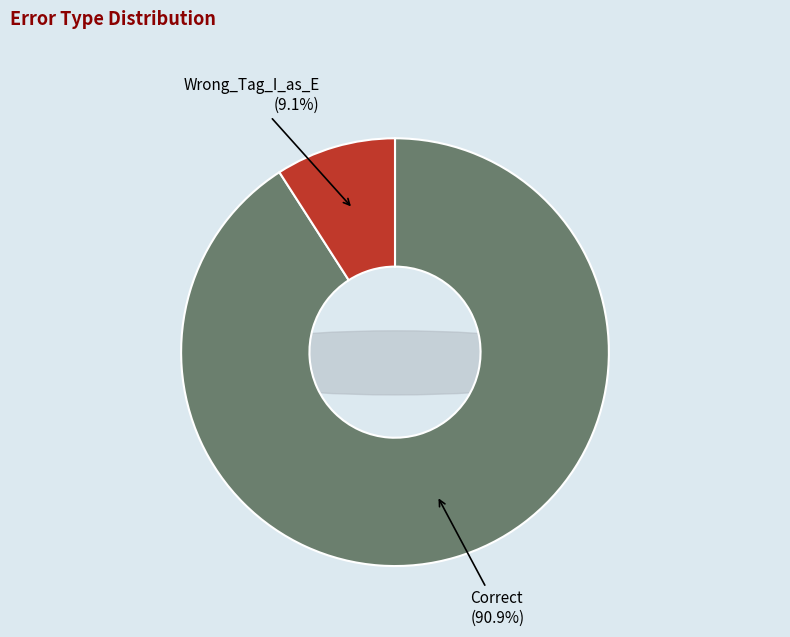

To the nearest percent, what percentage of the pie is Correct?

91%